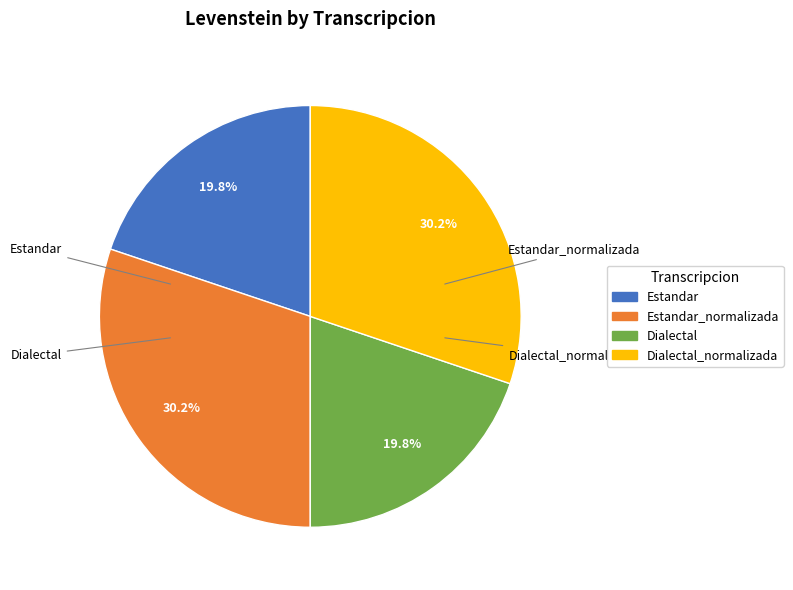

What is the largest slice in the pie chart?

Estandar_normalizada